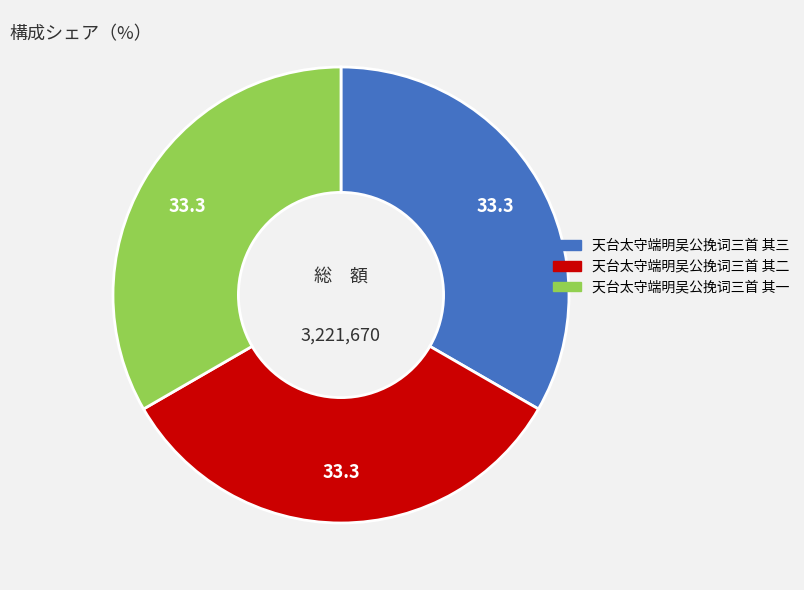

Approximately how many times larger is the value at 天台太守端明吴公挽词三首 其三 compared to 天台太守端明吴公挽词三首 其一?

1.0